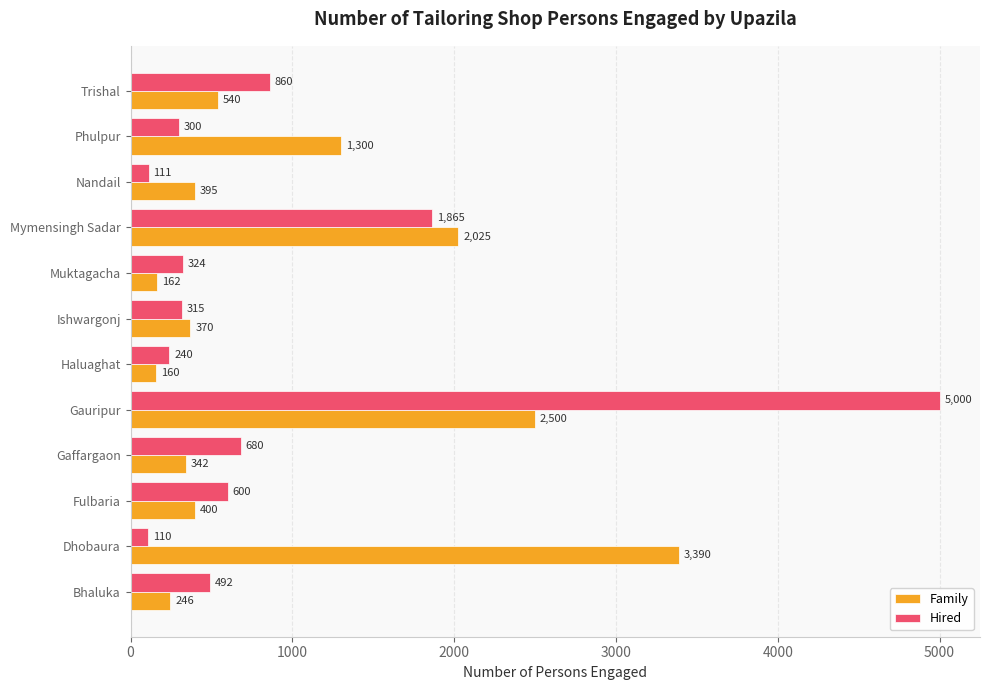

What is the minimum value for Family?

160